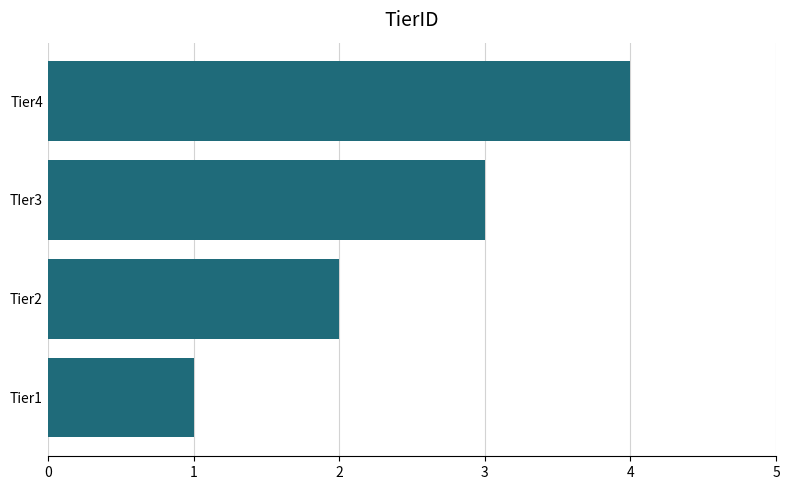

Rank the categories by value from highest to lowest.

Tier4, TIer3, Tier2, Tier1